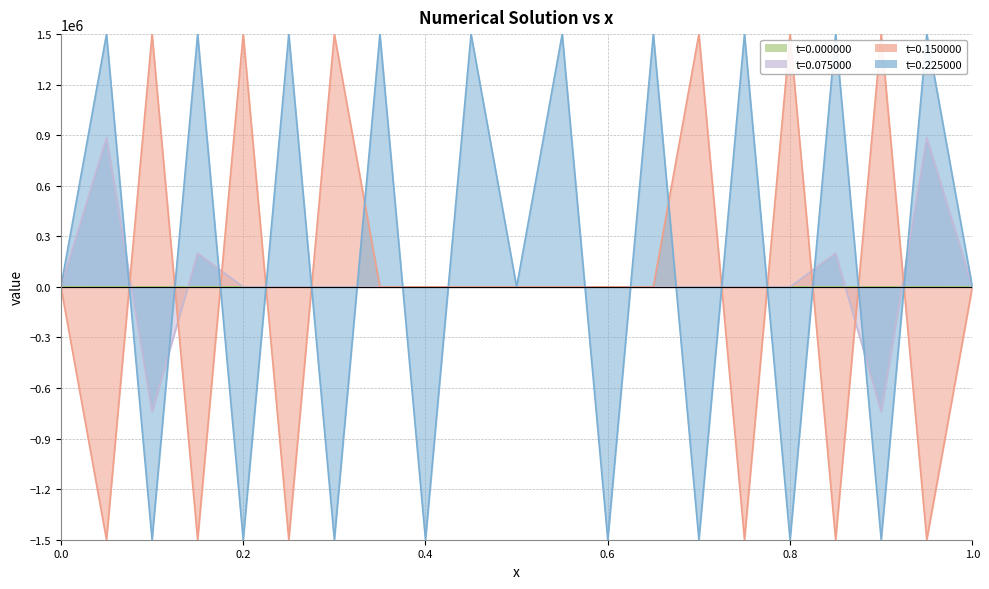

True or false: t=0.000000 has a value of 27 at 0.4.

False